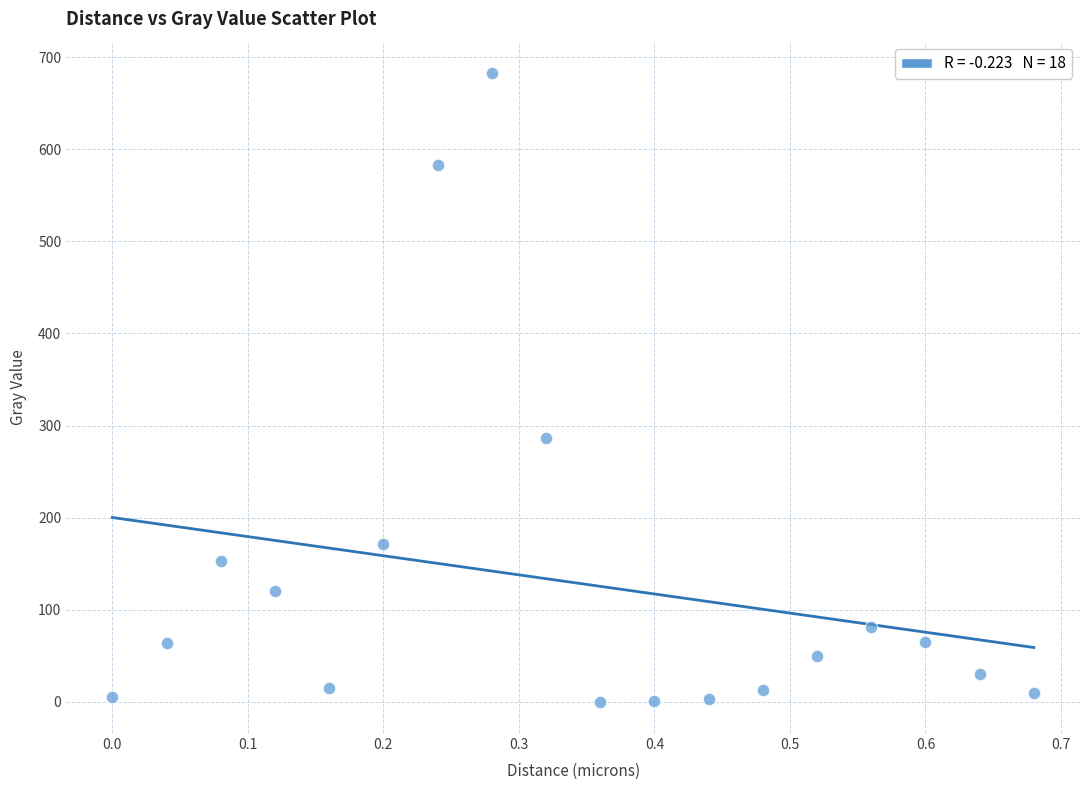

What Y value in the scatter plot is closest to 341?

286.7